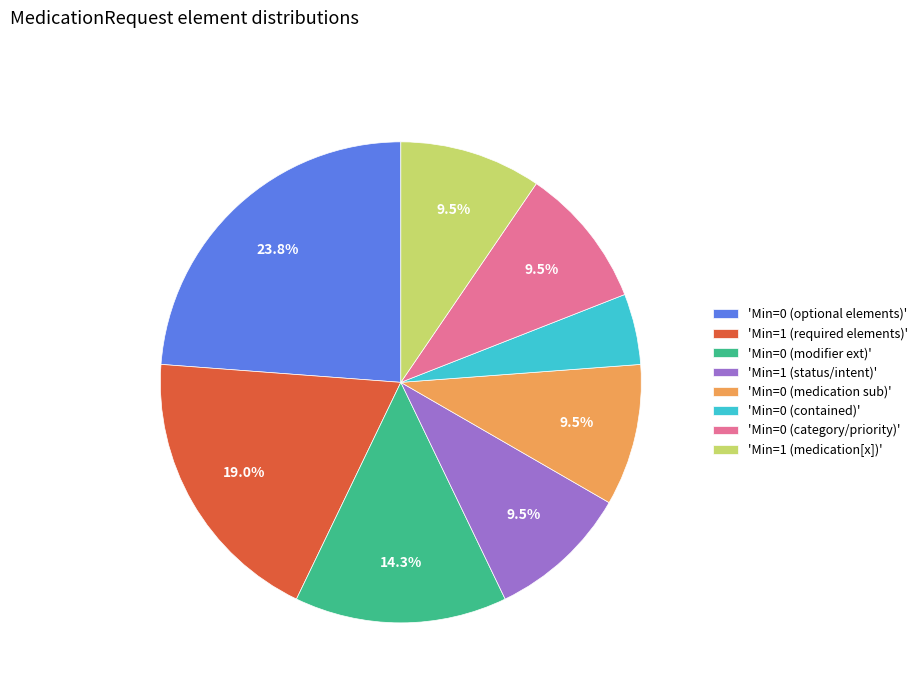

To the nearest percent, what is the average slice percentage?

12%